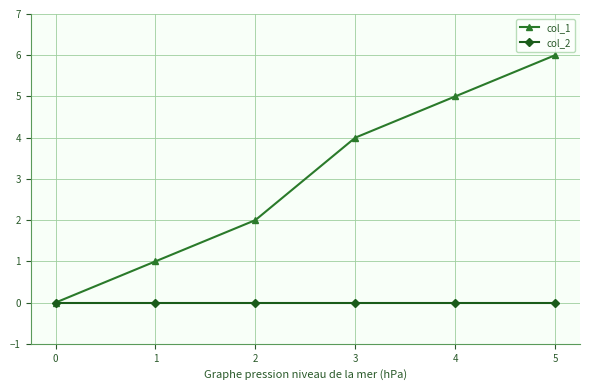

How many col_1 values are between 1 and 5?

4